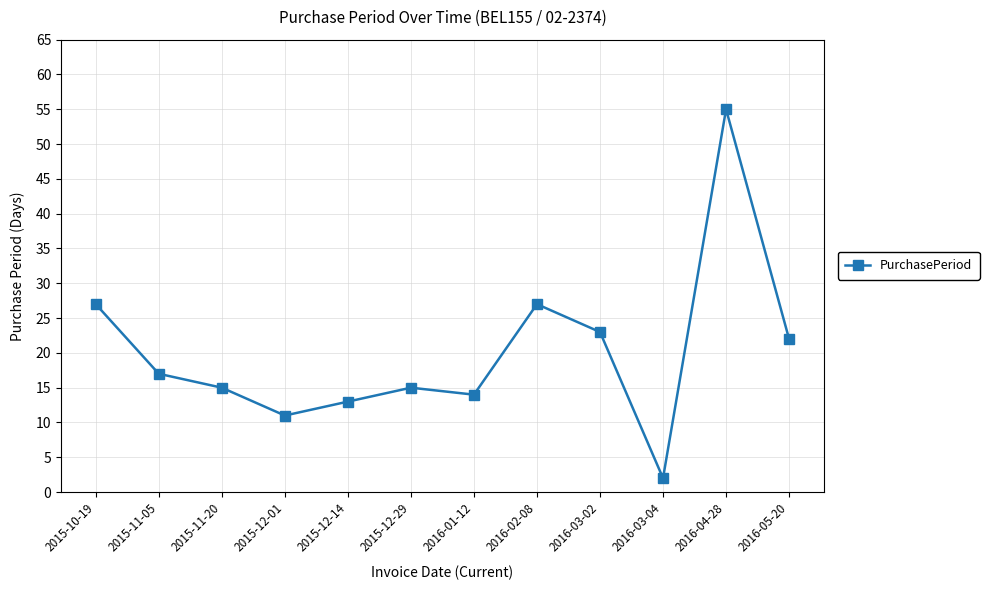

Is it true that the value at 2015-12-01 is 11?

True